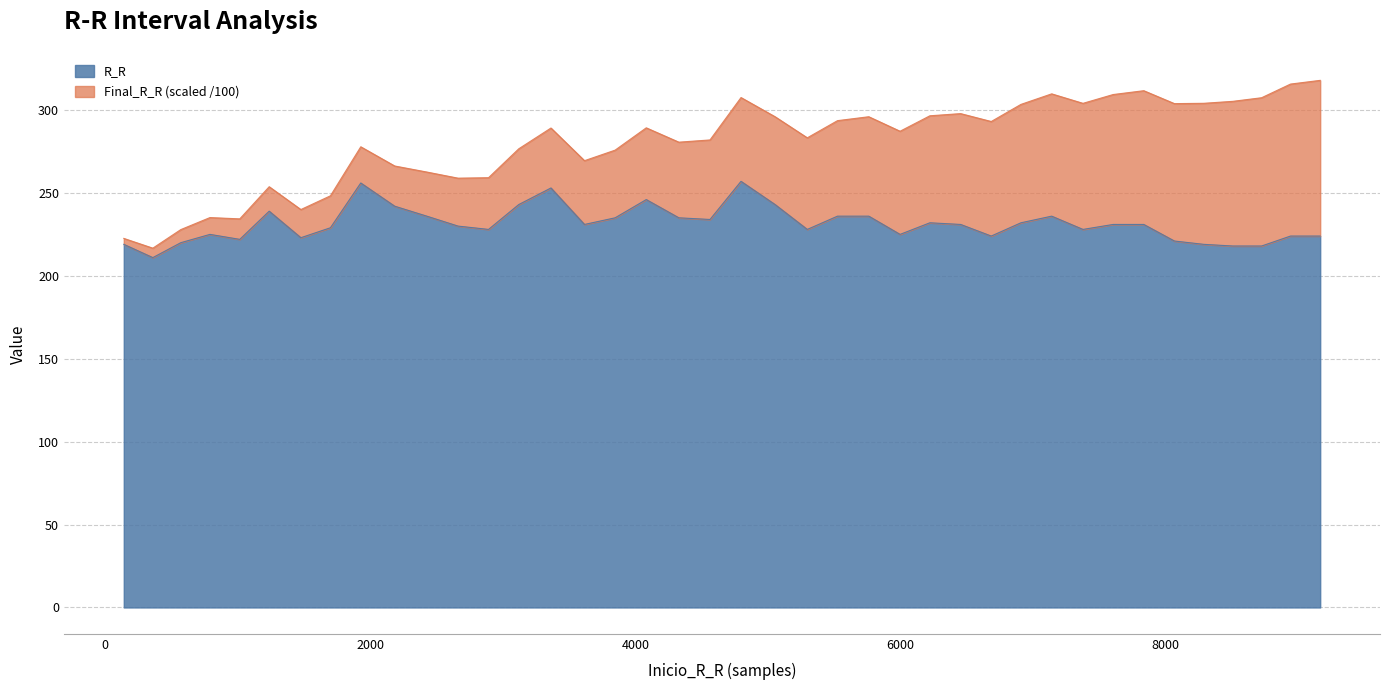

What is the minimum value for R_R?

211.0